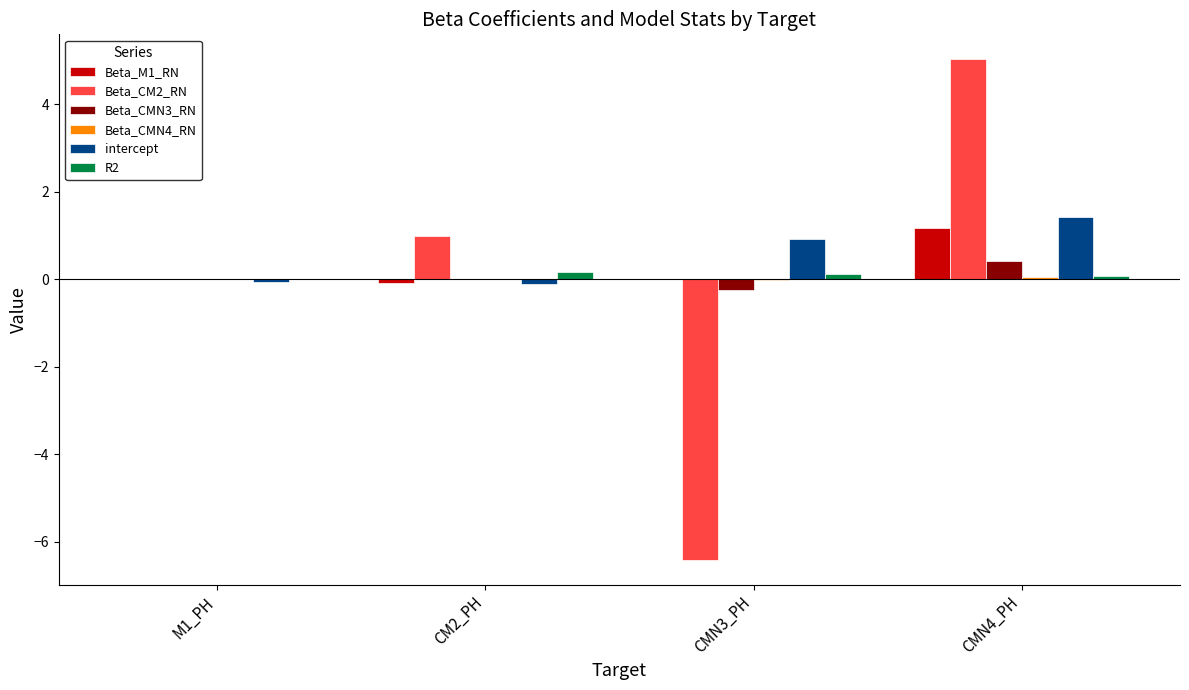

Is the value of Beta_M1_RN at M1_PH greater than the value of intercept at CMN3_PH?

No